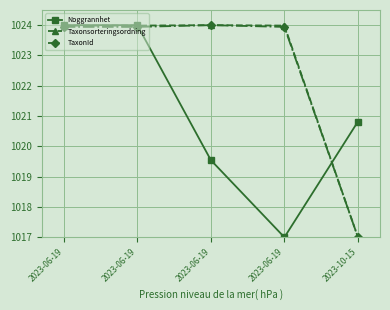

What is the average value of the TaxonId series?

1022.6